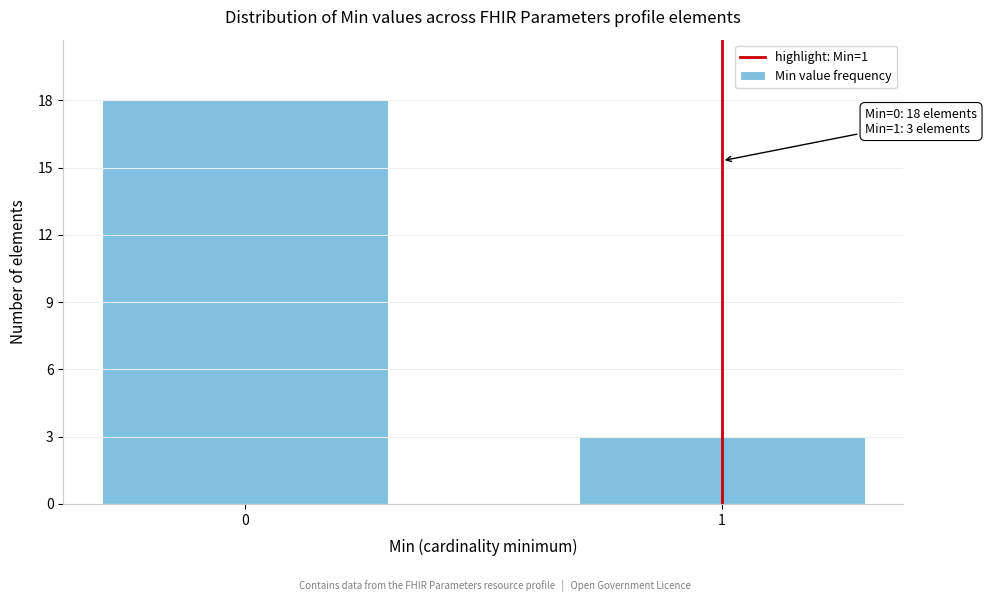

Reading right to left, list all the values displayed in this chart.

1=3	0=18